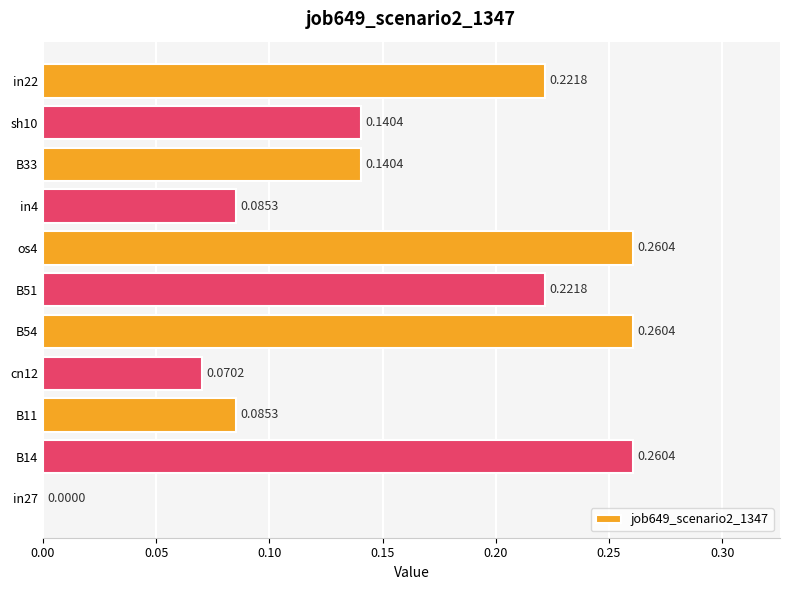

Between B33 and in4, which is larger?

B33